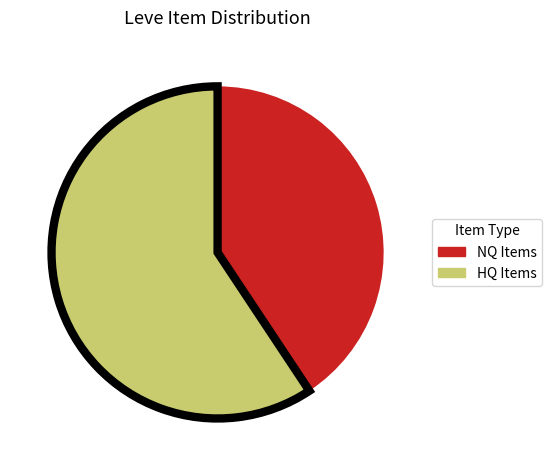

What is the smallest slice in the pie chart?

NQ Items